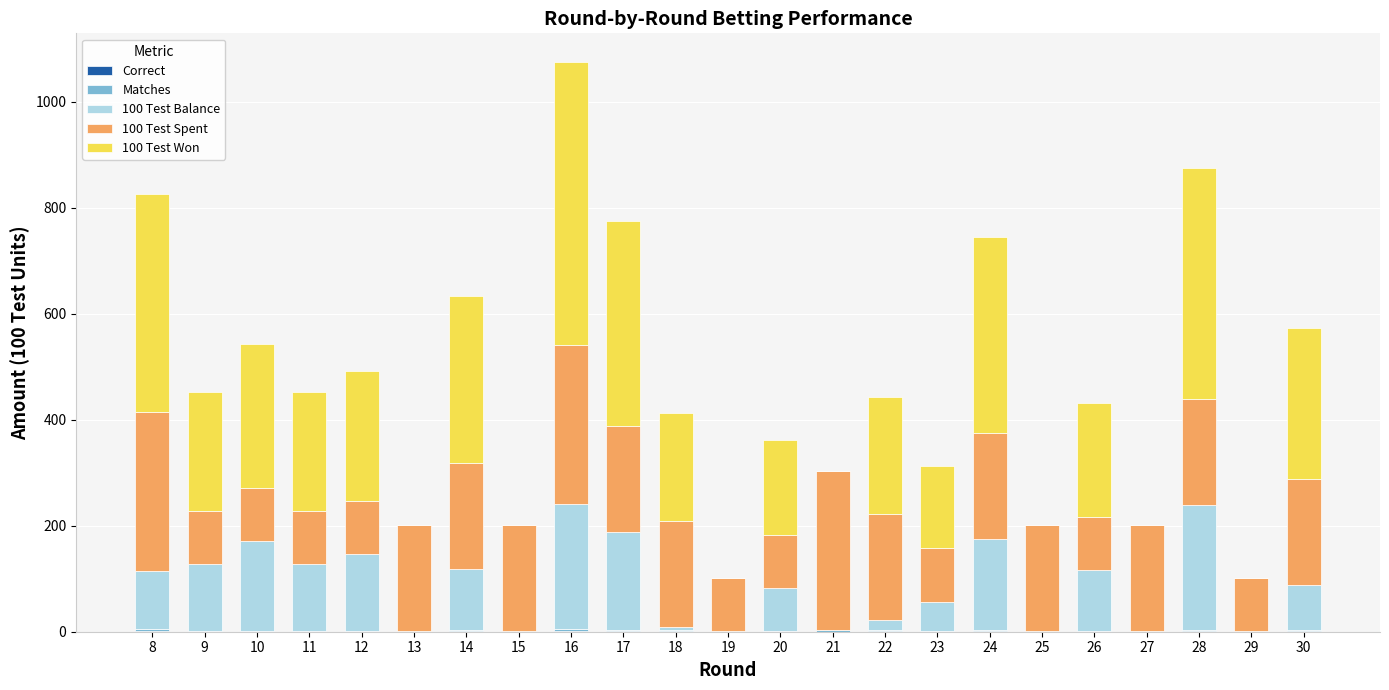

At which category is the sum across all series the highest?

16